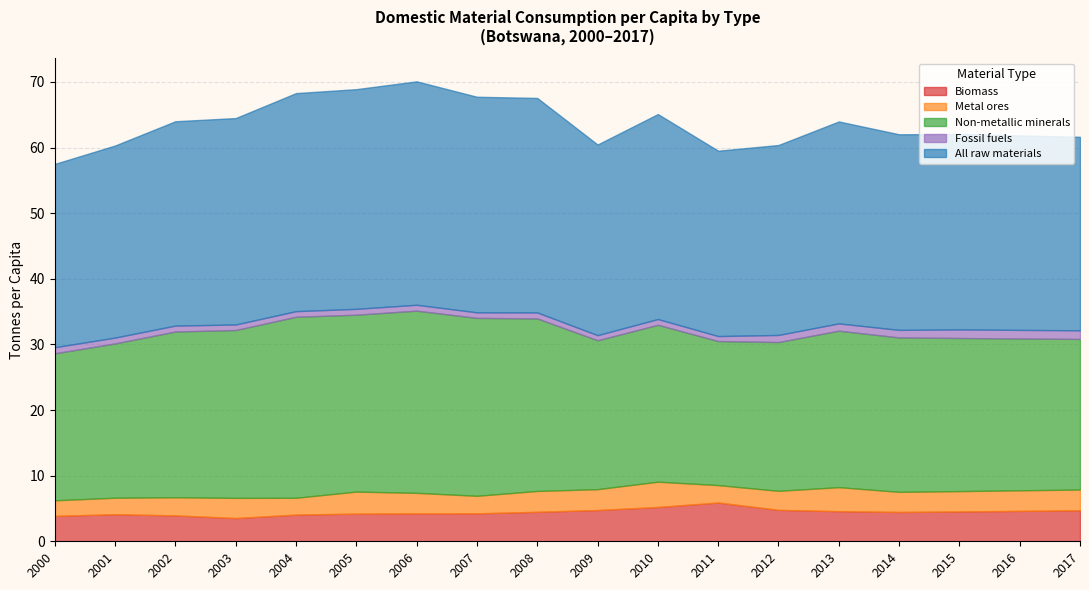

Read the All raw materials value at 2003.

31.5